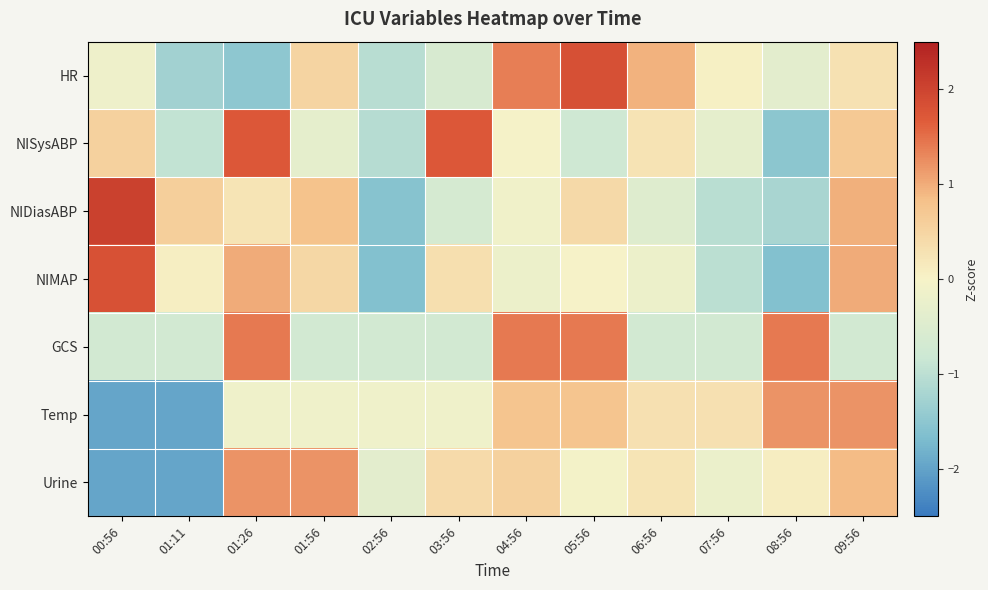

Reading left to right, extract all data points from this chart.

HR: 00:56=-0.2	01:11=-1.3	01:26=-1.5	01:56=0.5	02:56=-1.1	03:56=-0.6	04:56=1.4	05:56=1.8	06:56=0.9	07:56=0.1	08:56=-0.4	09:56=0.3
NISysABP: 00:56=0.6	01:11=-0.9	01:26=1.7	01:56=-0.3	02:56=-1.1	03:56=1.7	04:56=-0.0	05:56=-0.8	06:56=0.3	07:56=-0.3	08:56=-1.5	09:56=0.7
NIDiasABP: 00:56=2.1	01:11=0.6	01:26=0.2	01:56=0.8	02:56=-1.6	03:56=-0.7	04:56=-0.1	05:56=0.4	06:56=-0.5	07:56=-1.0	08:56=-1.2	09:56=1.0
NIMAP: 00:56=1.8	01:11=0.1	01:26=1.0	01:56=0.5	02:56=-1.6	03:56=0.3	04:56=-0.2	05:56=-0.0	06:56=-0.2	07:56=-1.0	08:56=-1.6	09:56=1.0
GCS: 00:56=-0.7	01:11=-0.7	01:26=1.4	01:56=-0.7	02:56=-0.7	03:56=-0.7	04:56=1.4	05:56=1.4	06:56=-0.7	07:56=-0.7	08:56=1.4	09:56=-0.7
Temp: 00:56=-2.0	01:11=-2.0	01:26=-0.2	01:56=-0.2	02:56=-0.2	03:56=-0.2	04:56=0.8	05:56=0.8	06:56=0.3	07:56=0.3	08:56=1.2	09:56=1.2
Urine: 00:56=-2.0	01:11=-2.0	01:26=1.2	01:56=1.2	02:56=-0.4	03:56=0.4	04:56=0.6	05:56=-0.1	06:56=0.2	07:56=-0.2	08:56=0.1	09:56=0.9